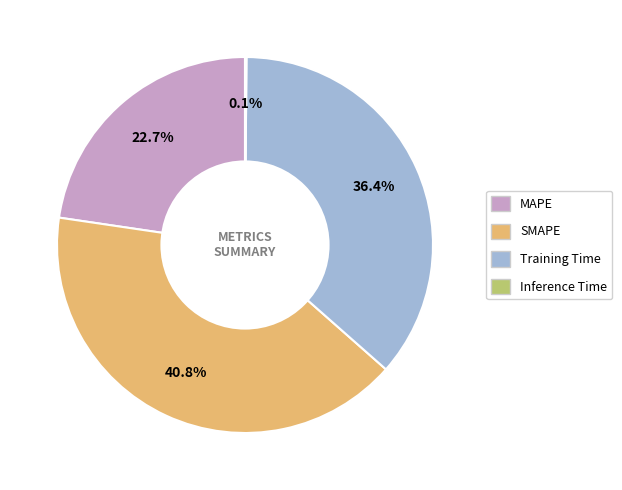

Does any single category account for the majority?

No